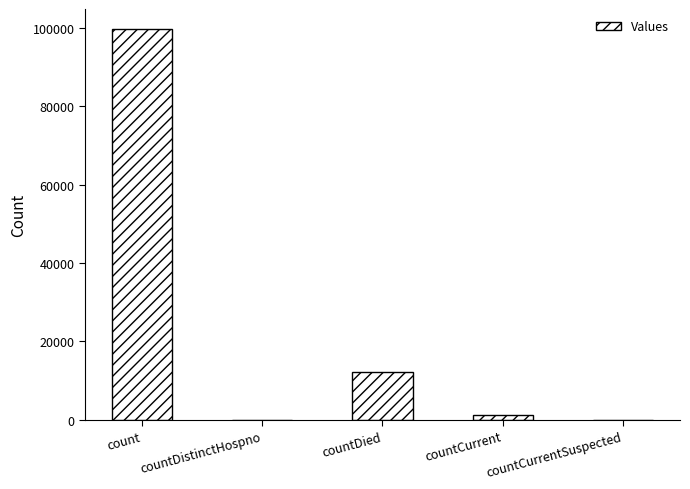

What is the greatest value displayed?

99754